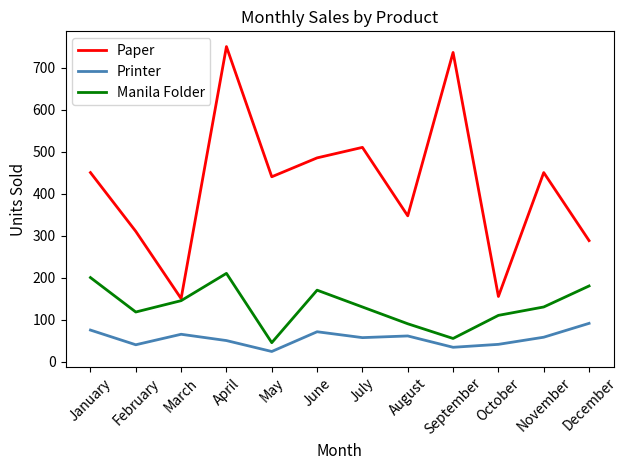

At July, list the series in order from largest to smallest.

Paper, Manila Folder, Printer